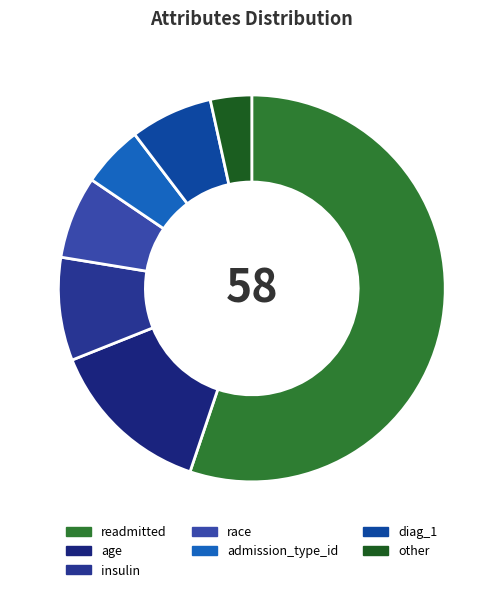

Rank the categories by value from highest to lowest.

readmitted, age, insulin, race, diag_1, admission_type_id, other